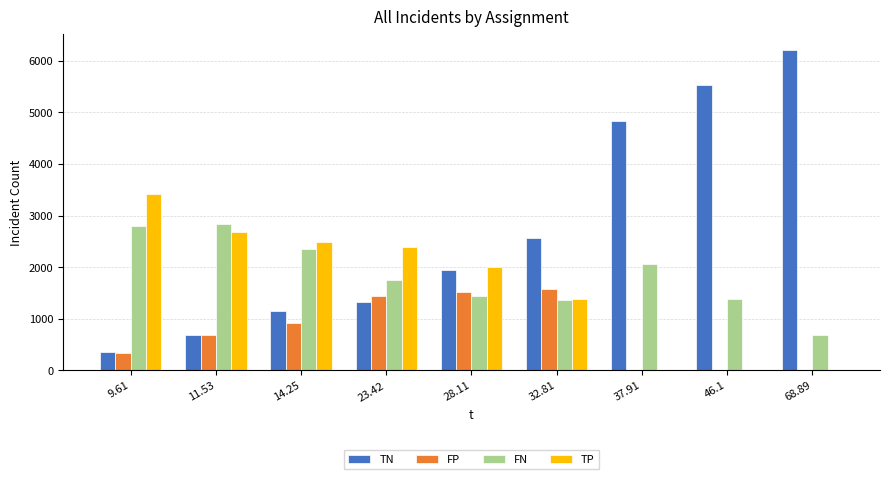

Are the bars grouped side by side (vs. stacked)?

Yes